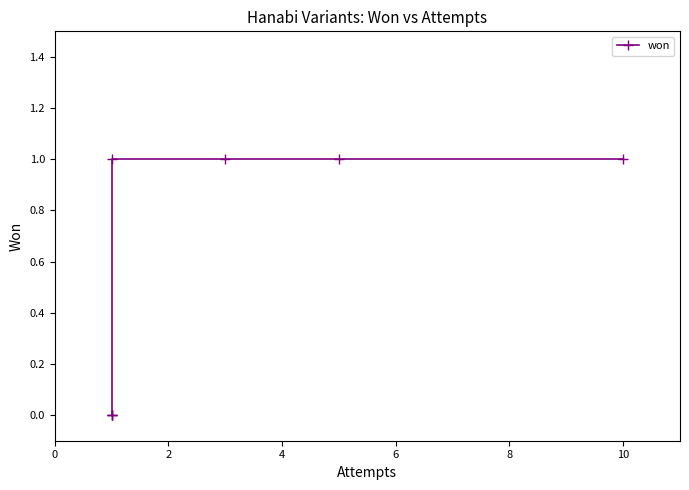

How many positive values are there?

4